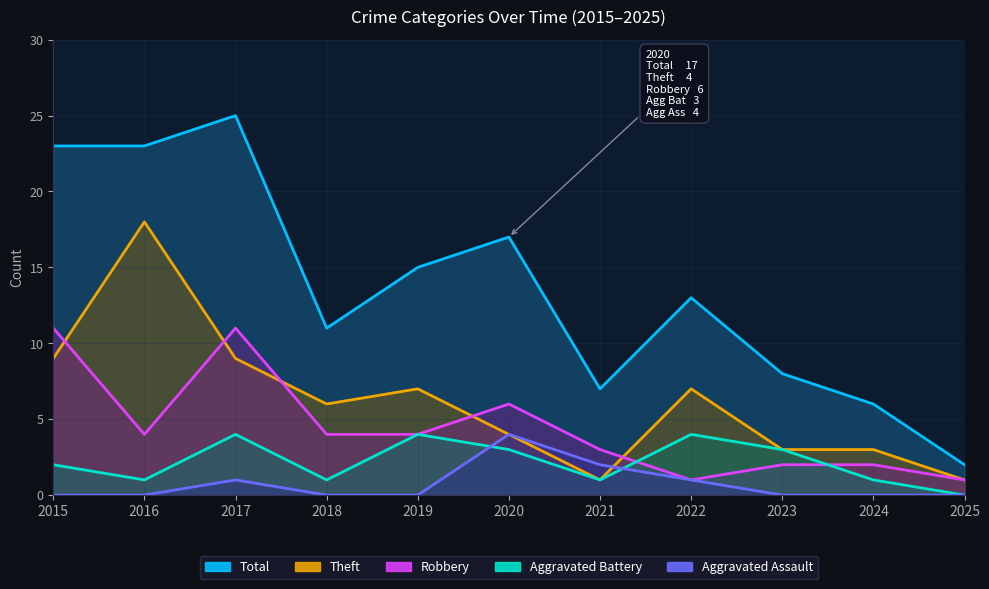

Reading left to right, what are all the values shown in this chart?

Total: 23	23	25	11	15	17	7	13	8	6	2
Theft: 9	18	9	6	7	4	1	7	3	3	1
Robbery: 11	4	11	4	4	6	3	1	2	2	1
Aggravated Battery: 2	1	4	1	4	3	1	4	3	1	0
Aggravated Assault: 0	0	1	0	0	4	2	1	0	0	0